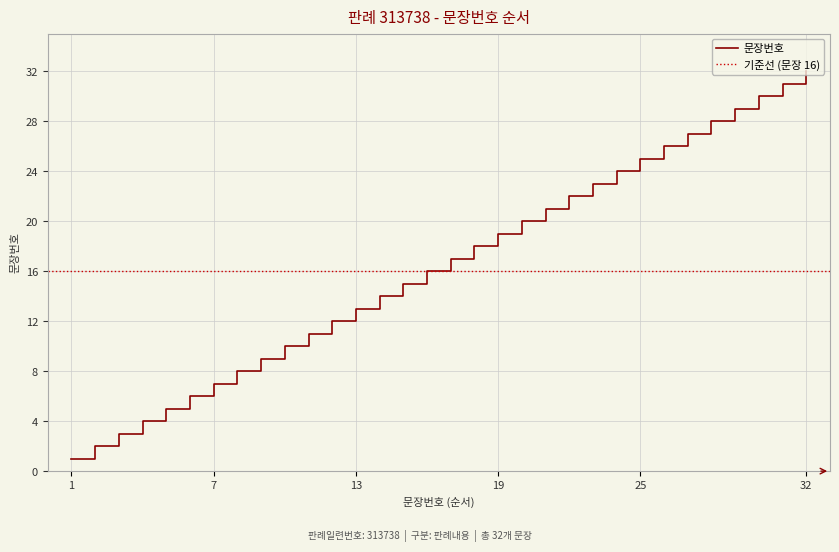

Reading left to right, what are all the values shown in this chart?

1=1	2=2	3=3	4=4	5=5	6=6	7=7	8=8	9=9	10=10	11=11	12=12	13=13	14=14	15=15	16=16	17=17	18=18	19=19	20=20	21=21	22=22	23=23	24=24	25=25	26=26	27=27	28=28	29=29	30=30	31=31	32=32